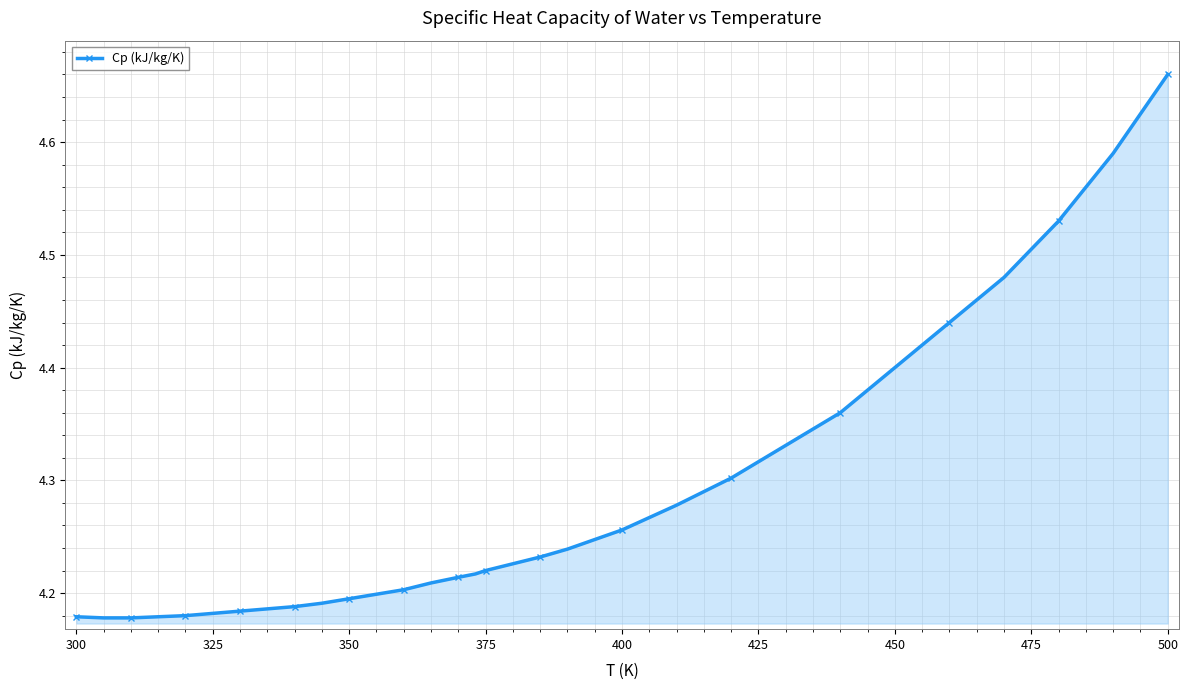

What is the difference between the maximum and second lowest values?

0.5